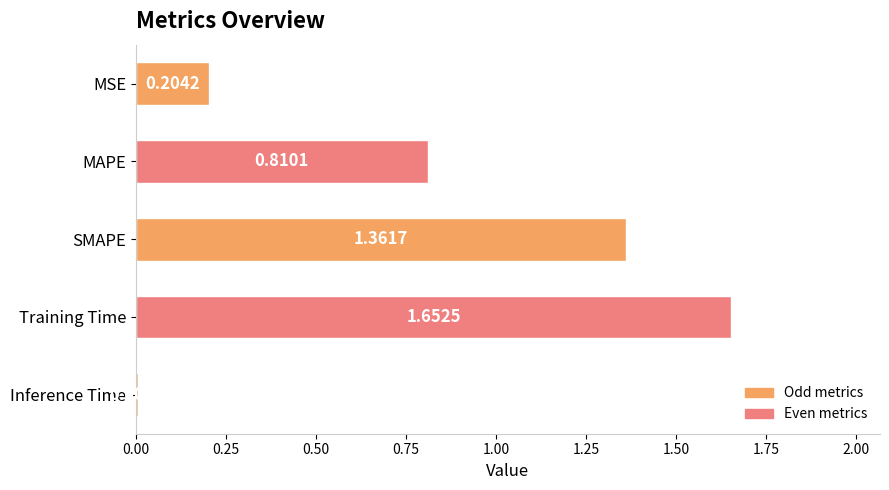

What is the sum of all values?

4.0